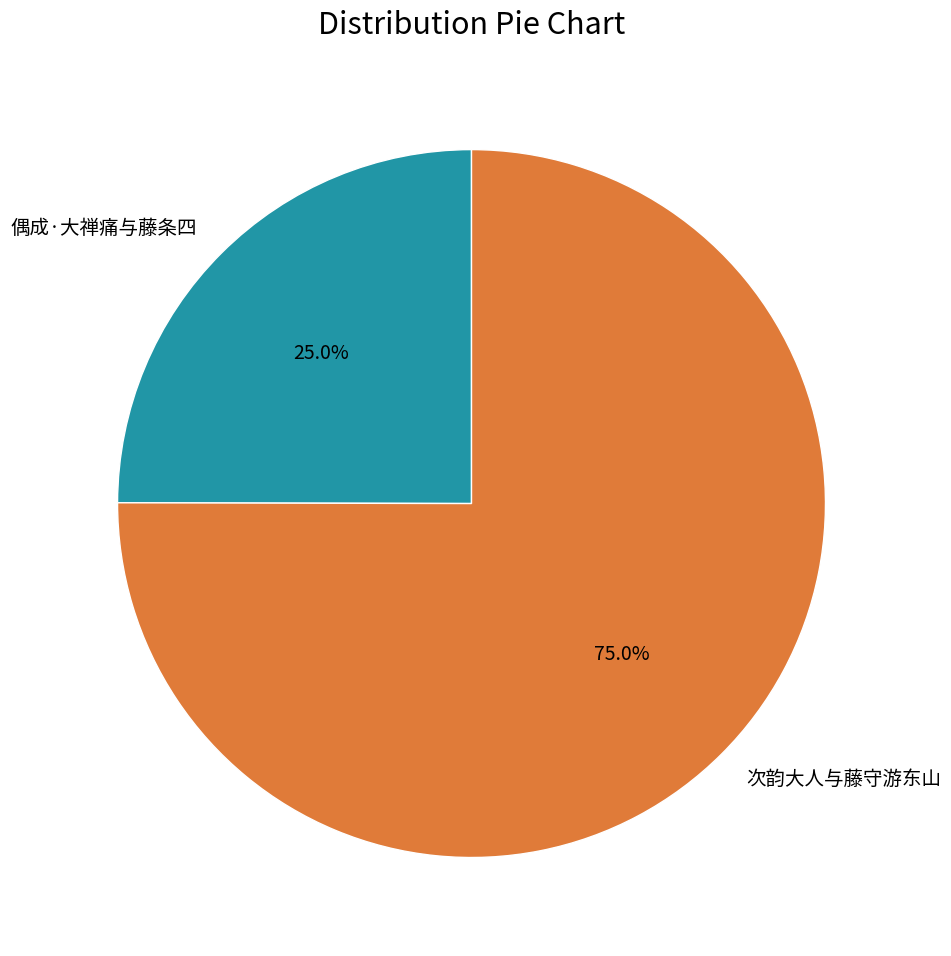

What portion of the pie excludes 偶成·大禅痛与藤条四?

75.0%